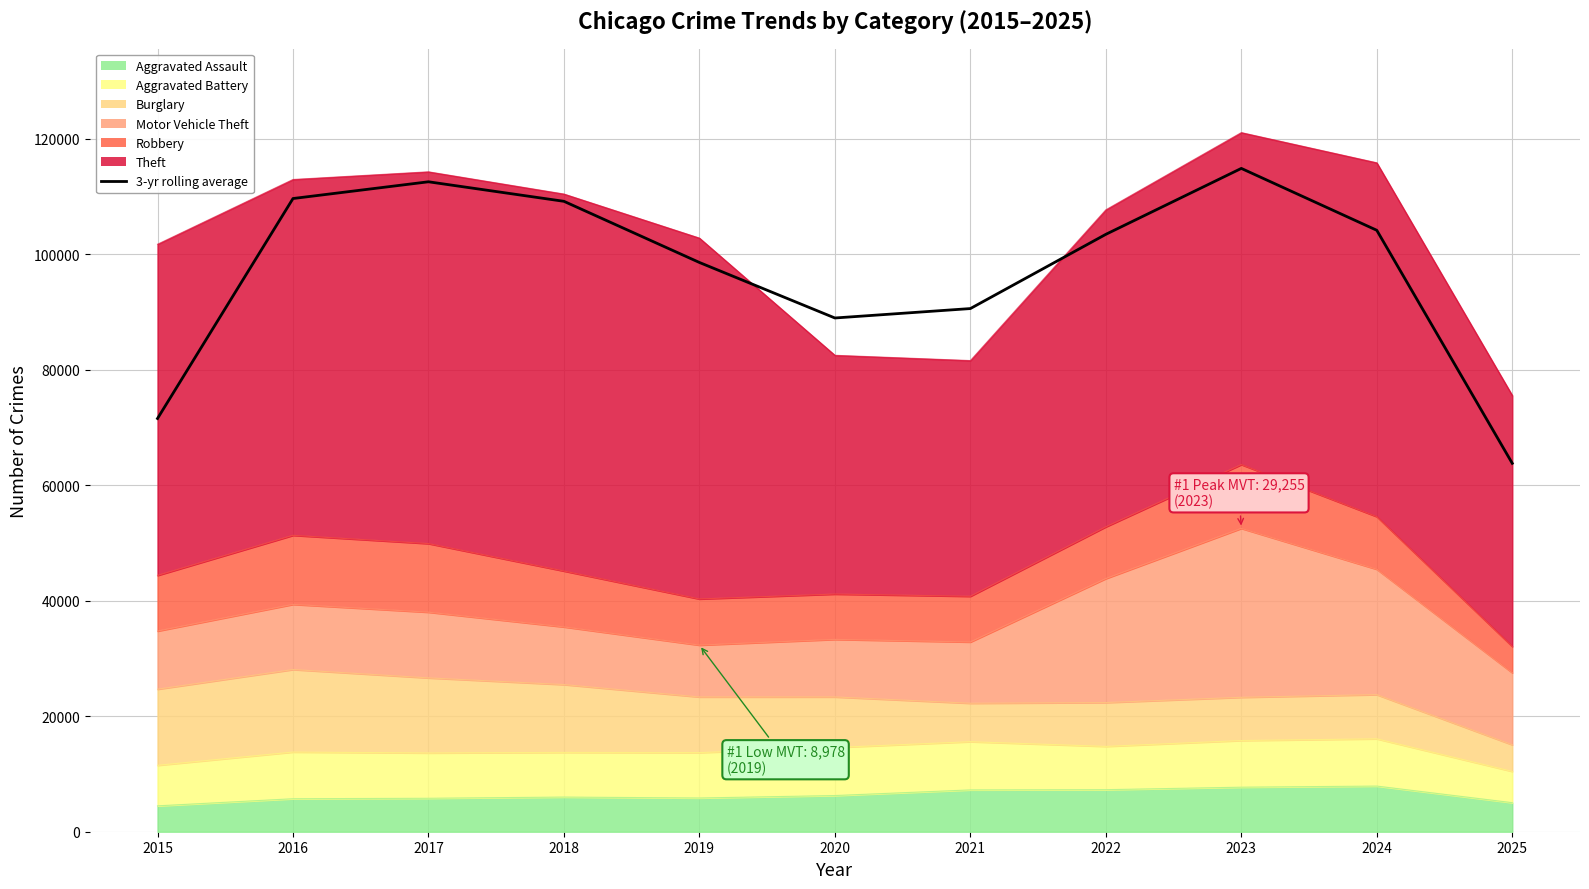

What is the sum of the values at 2016 and 2025?

173463.3